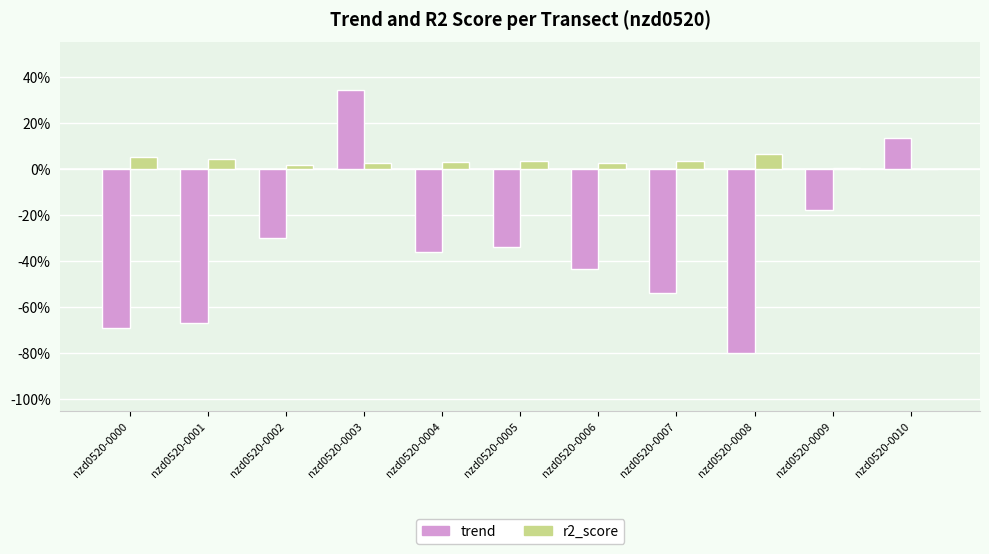

What is the highest value of the r2_score series?

0.1